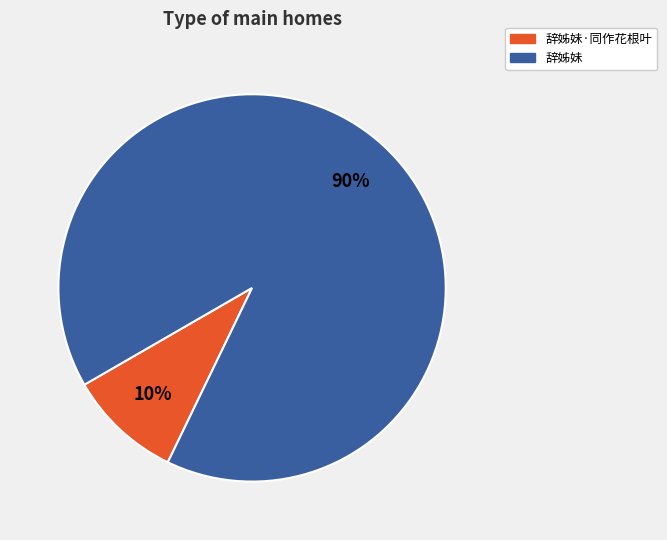

Is there a majority slice in this chart?

Yes